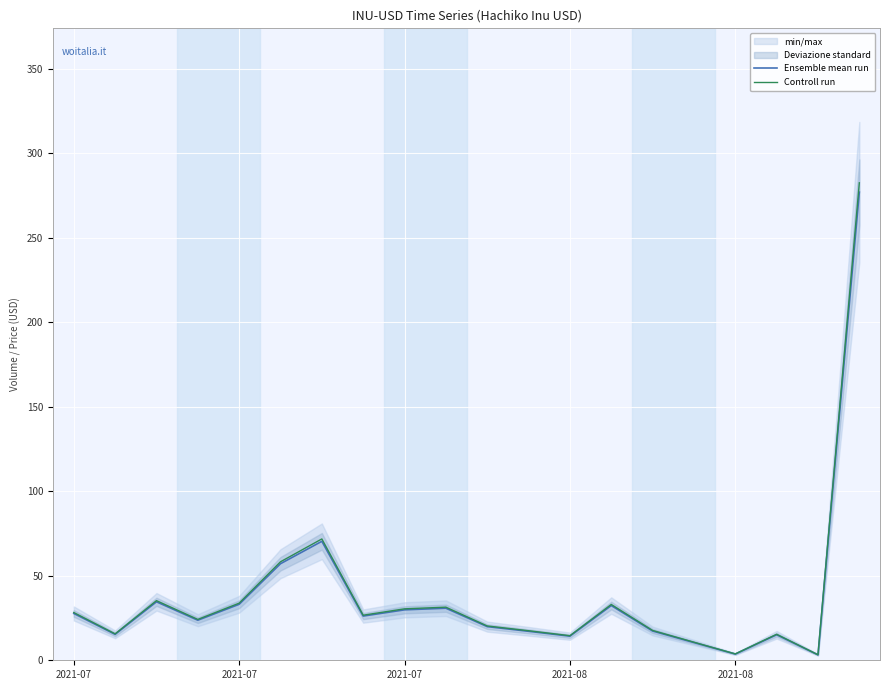

Where does the Ensemble mean run series first go above 26?

2021-07